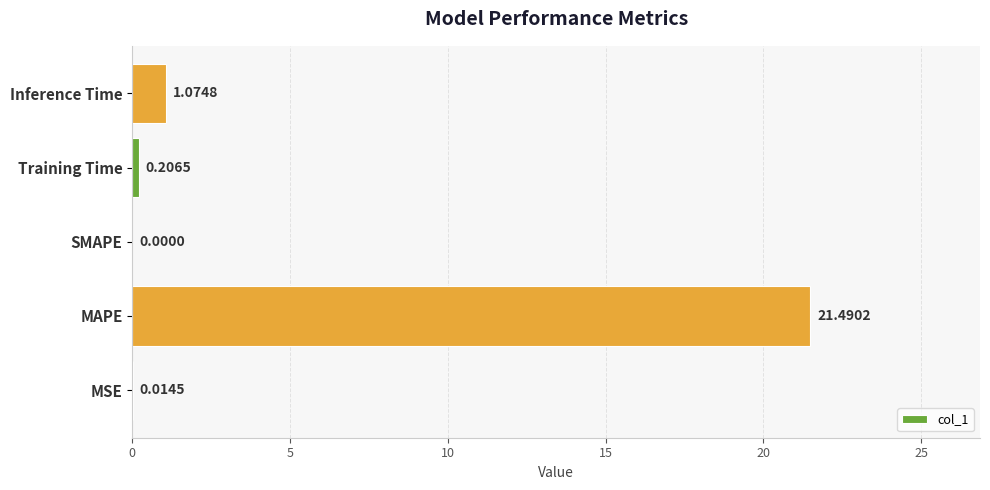

At which category does the chart reach its peak across all series?

MAPE